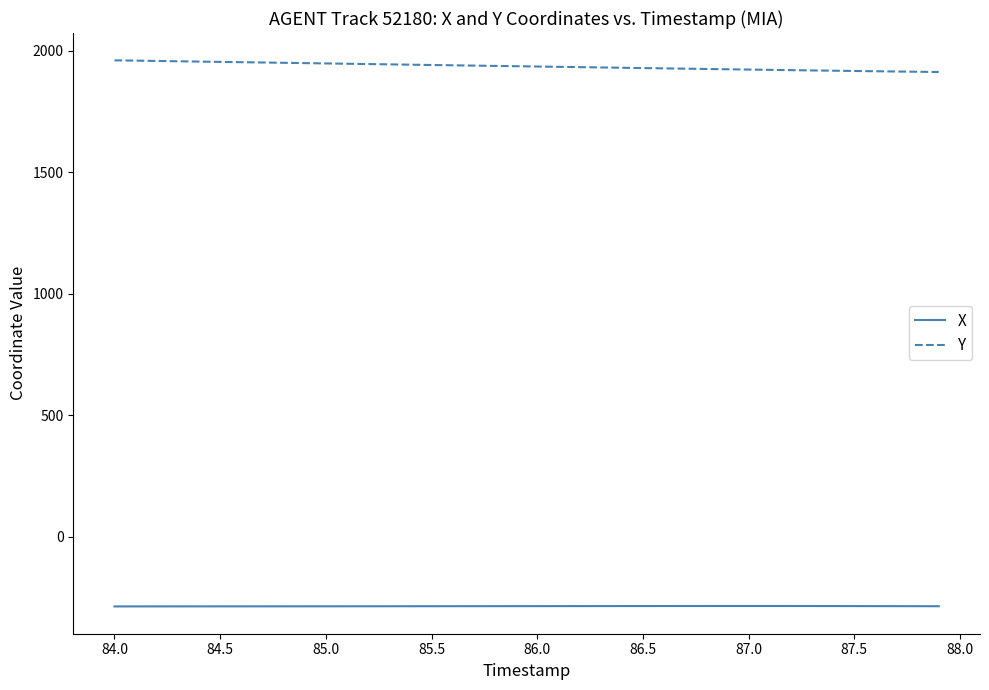

Which series has the largest total across all categories?

Y